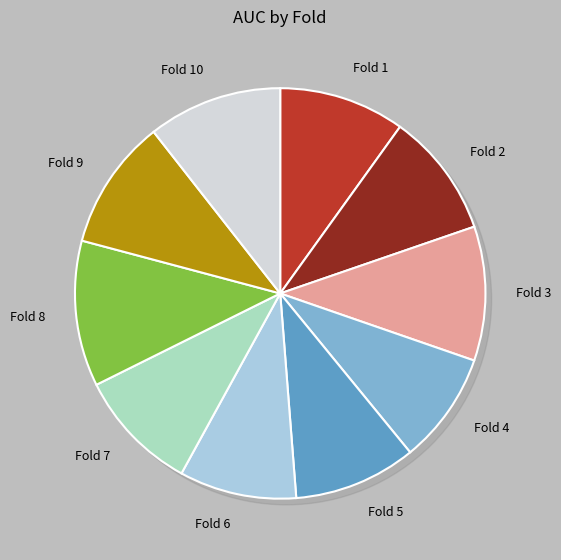

Combined, do Fold 2 and Fold 4 account for over 50%?

No